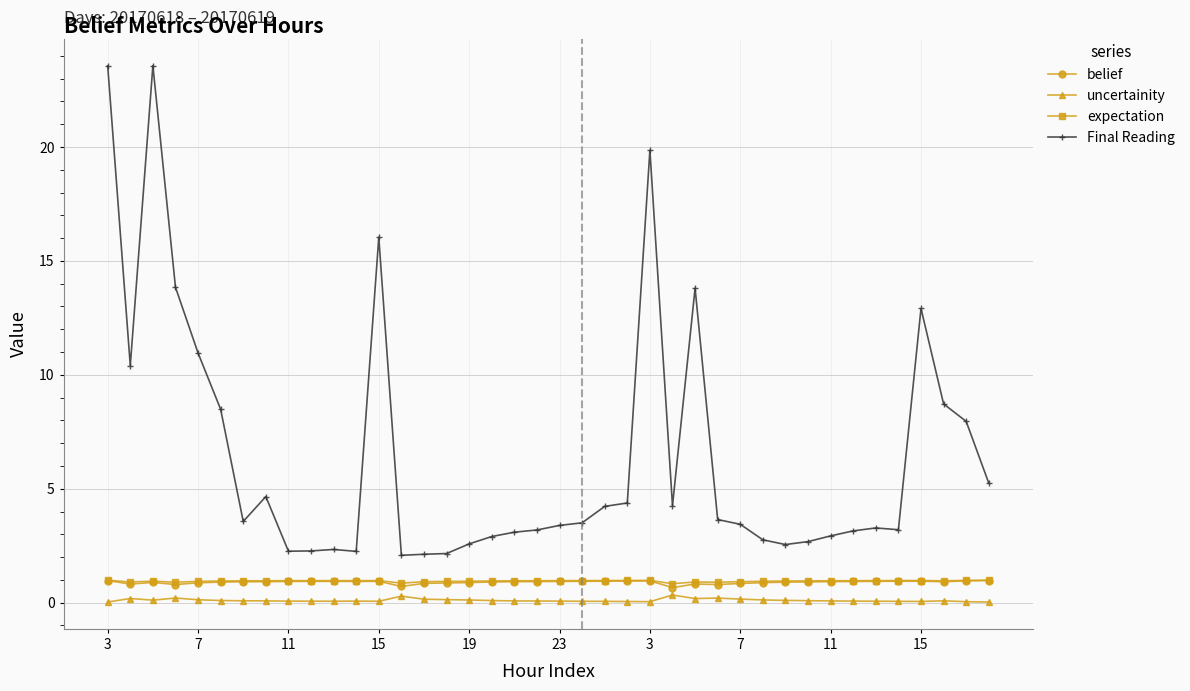

Which series has the largest total across all categories?

Final Reading